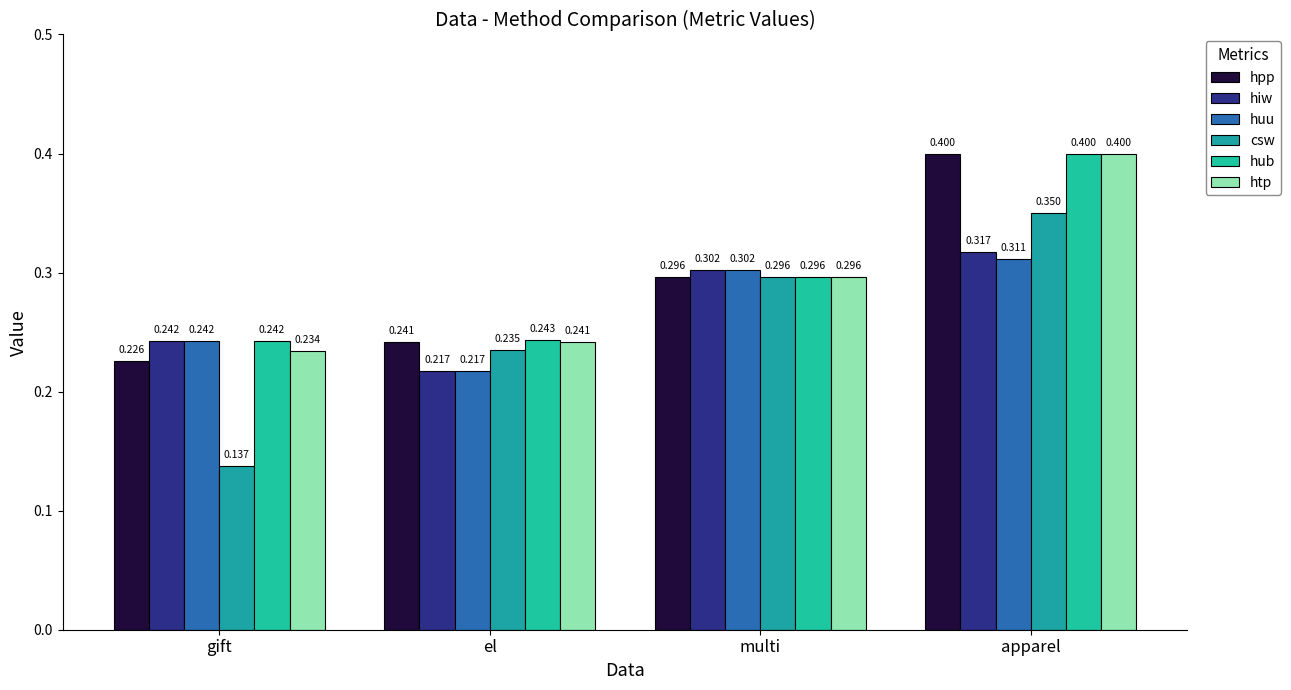

At apparel, list the series in order from smallest to largest.

huu, hiw, csw, hpp, hub, htp